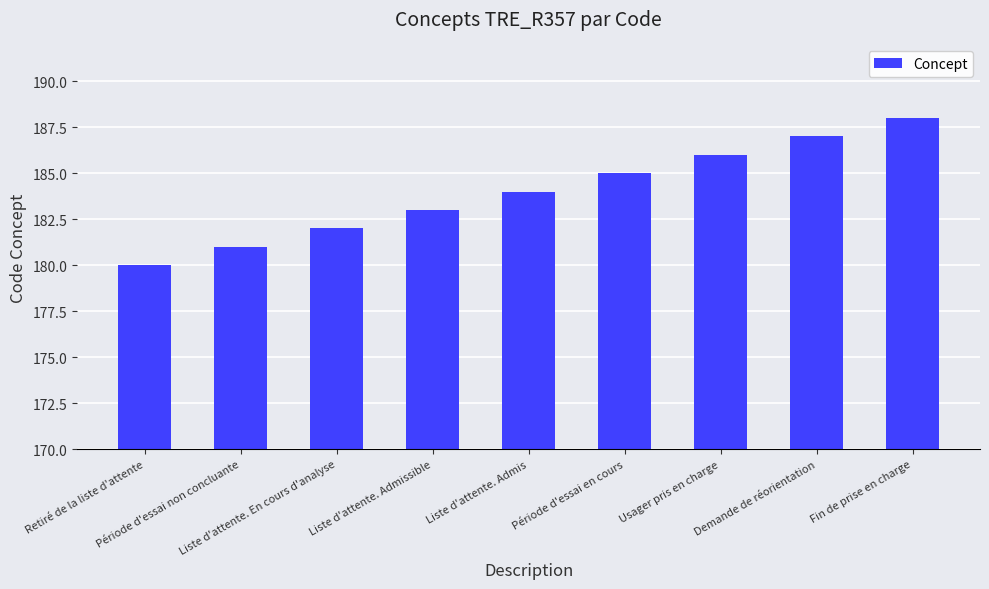

What is the minimum value shown in the chart?

180